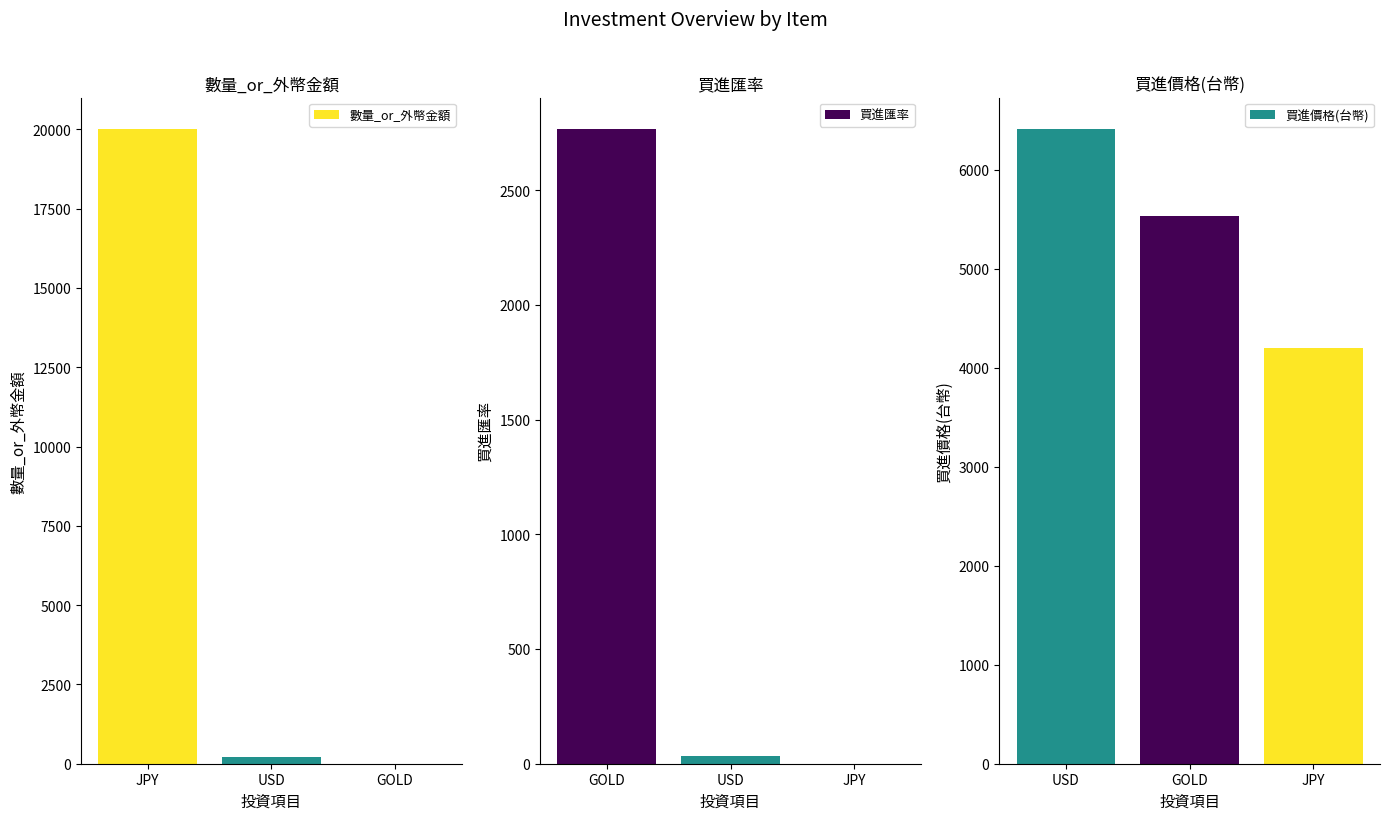

Is it true that 買進匯率 equals 0.2 at JPY?

True